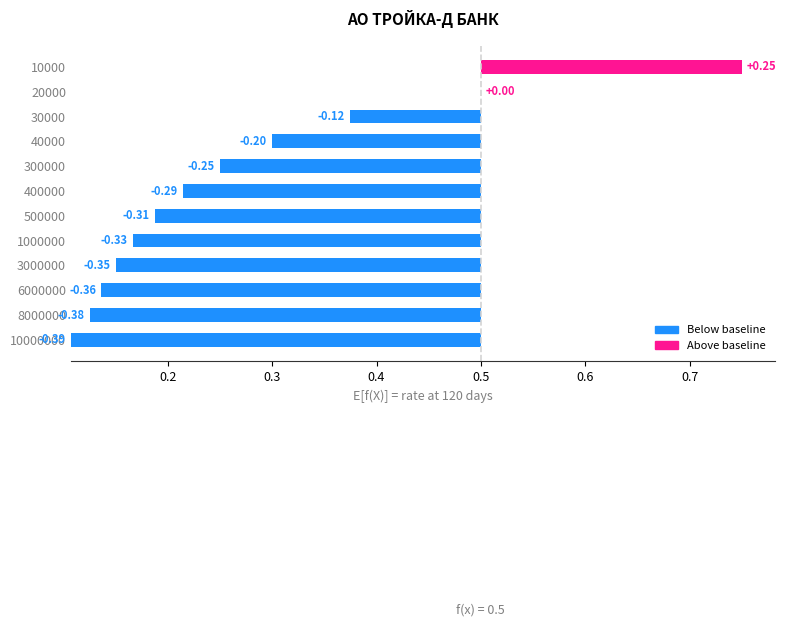

List the labels in order of value, largest first.

10000, 20000, 30000, 40000, 300000, 400000, 500000, 1000000, 3000000, 6000000, 8000000, 10000000